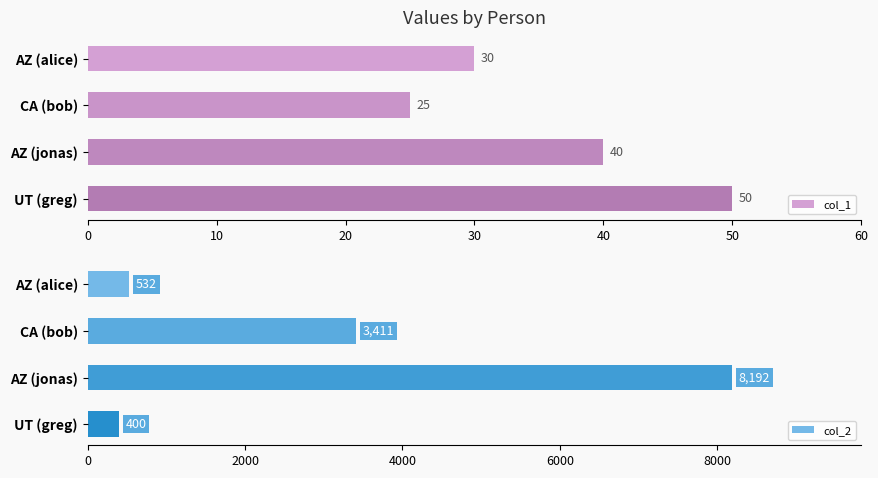

Which category has the highest value in the col_1 series?

UT (greg)